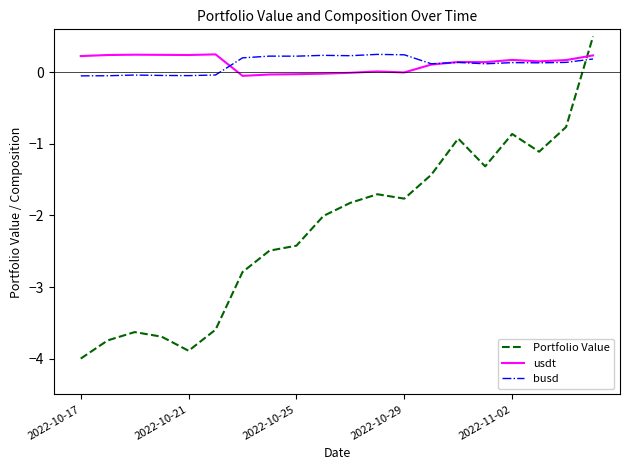

Which series ends up on top after the final intersection of Portfolio Value and usdt?

Portfolio Value